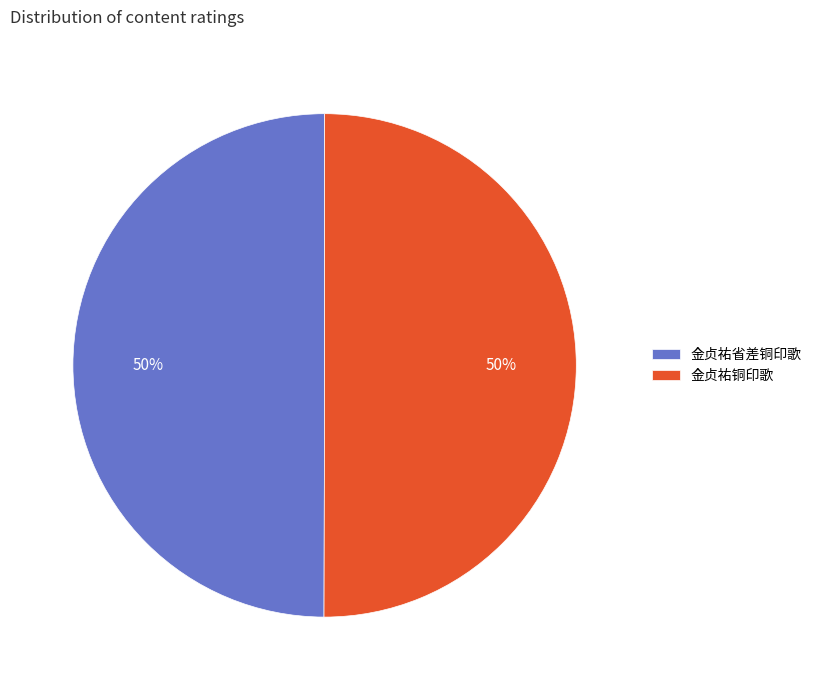

What is the ratio of the value at 金贞祐省差铜印歌 to the value at 金贞祐铜印歌?

1.0